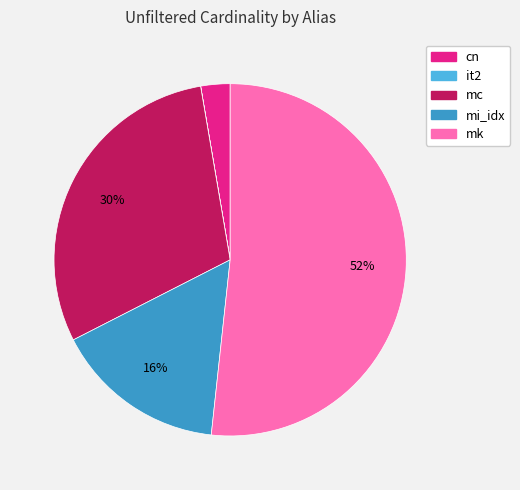

Which has a higher value, mi_idx or mc?

mc